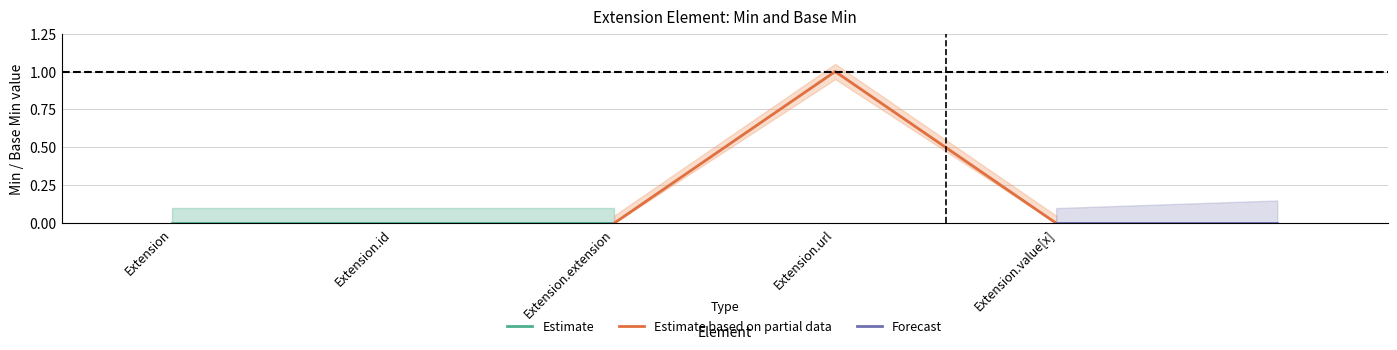

How many values in Base Min_lower are above zero?

1